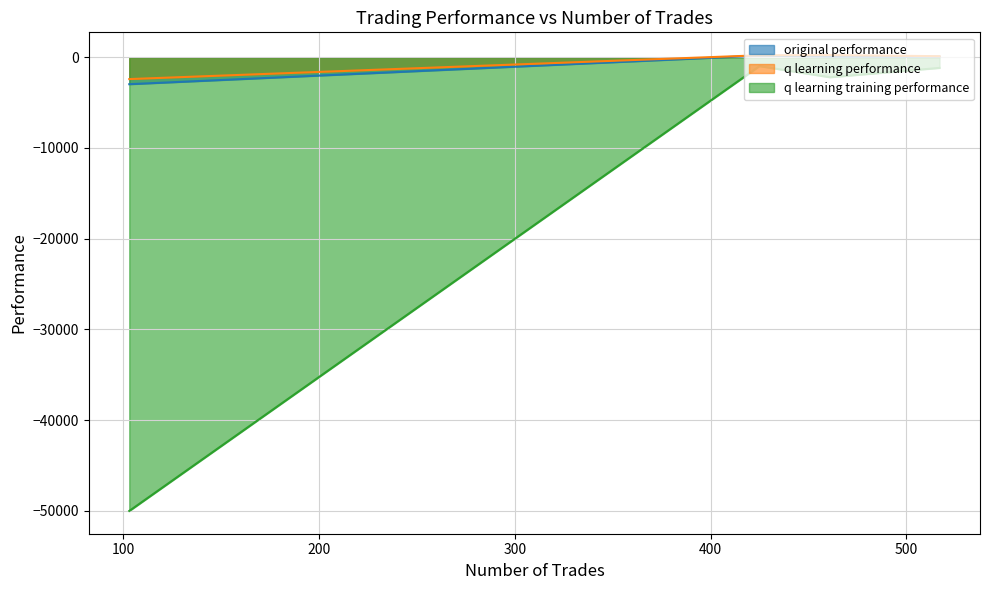

Between 200 and 300, which series saw the biggest shift?

q learning training performance